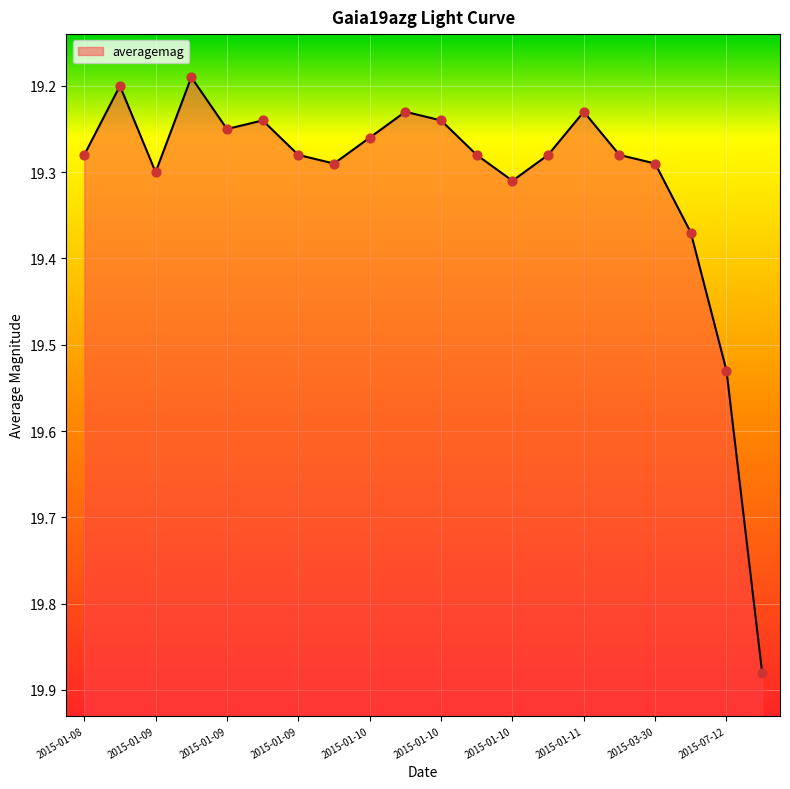

Approximately how many times larger is the value at 2015-01-09 compared to 2015-03-30?

1.0